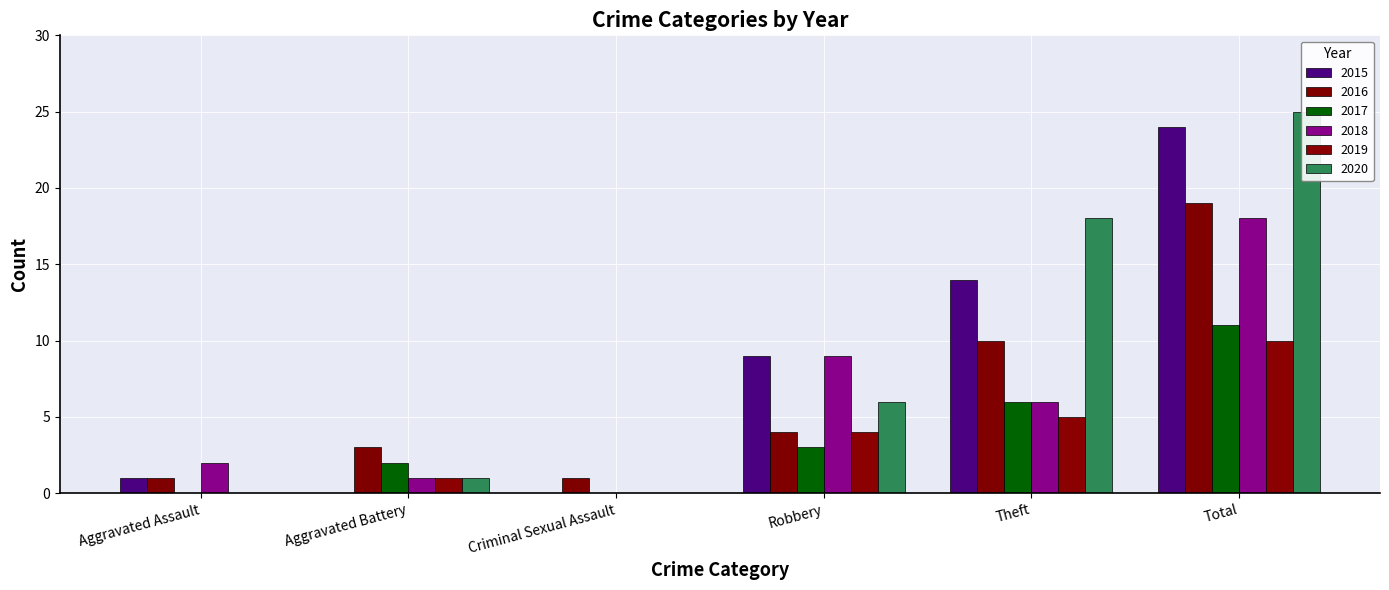

How many distinct data groups are displayed?

6